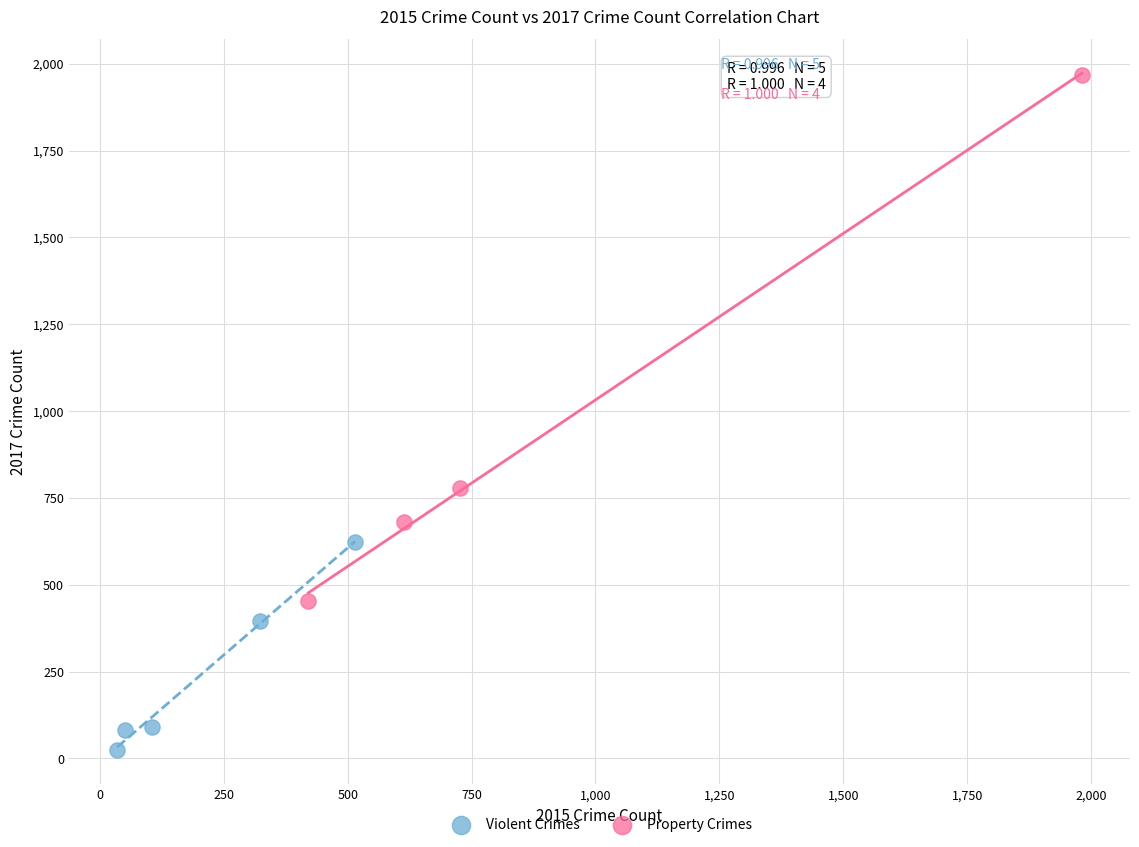

What are all the series names shown in the legend?

Violent Crimes, Property Crimes